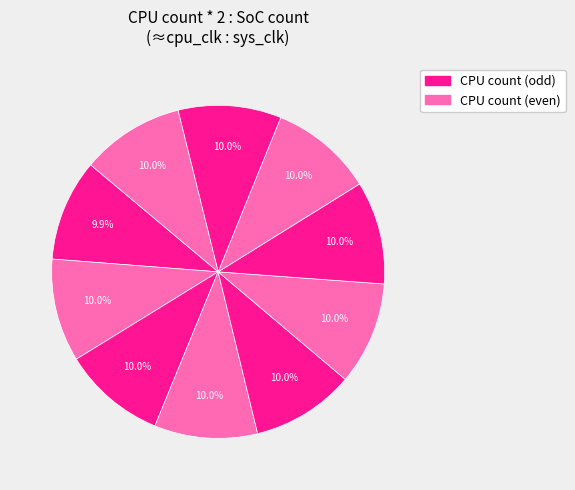

Count the number of slices in the pie.

10